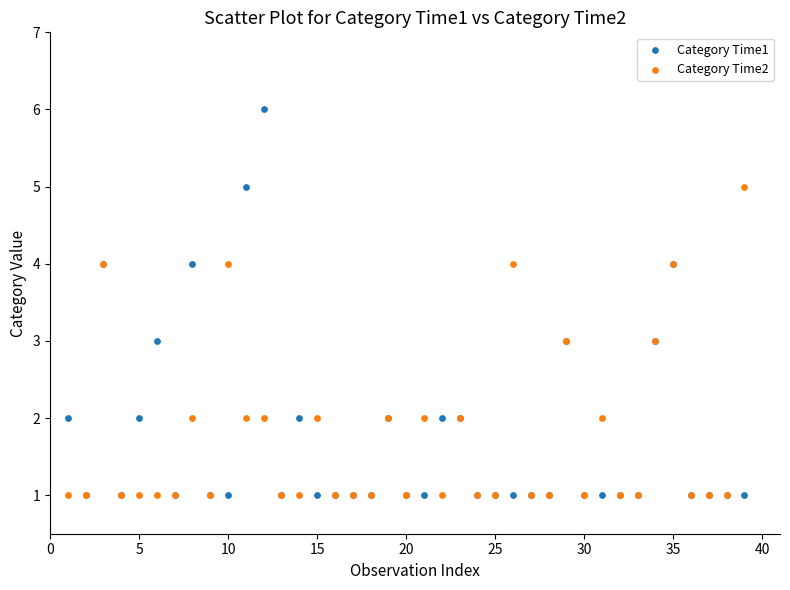

What are all the series names shown in the legend?

Category Time1, Category Time2